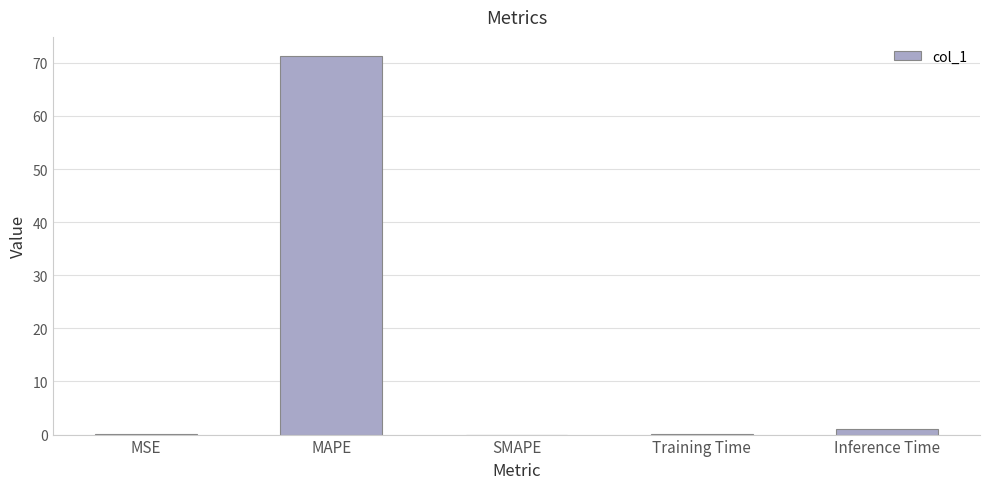

What value does the data have at Training Time?

0.1